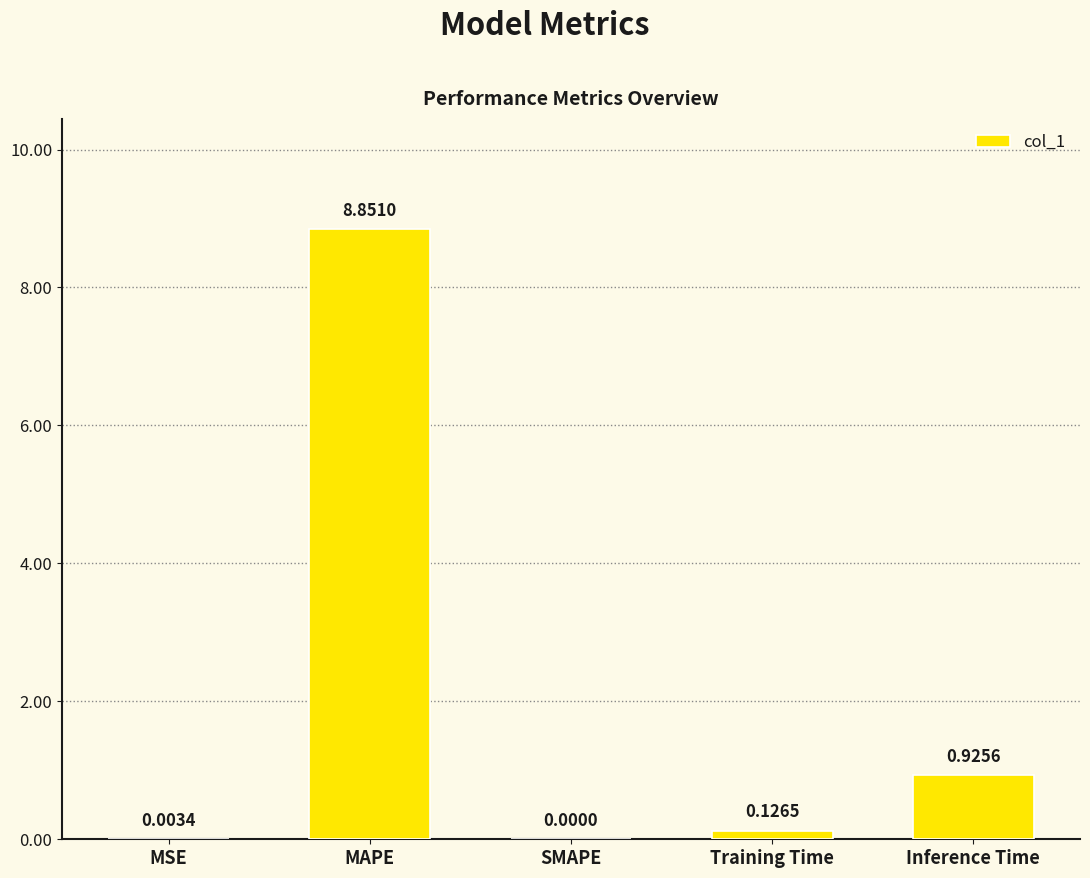

At which category does the chart reach its peak across all series?

MAPE